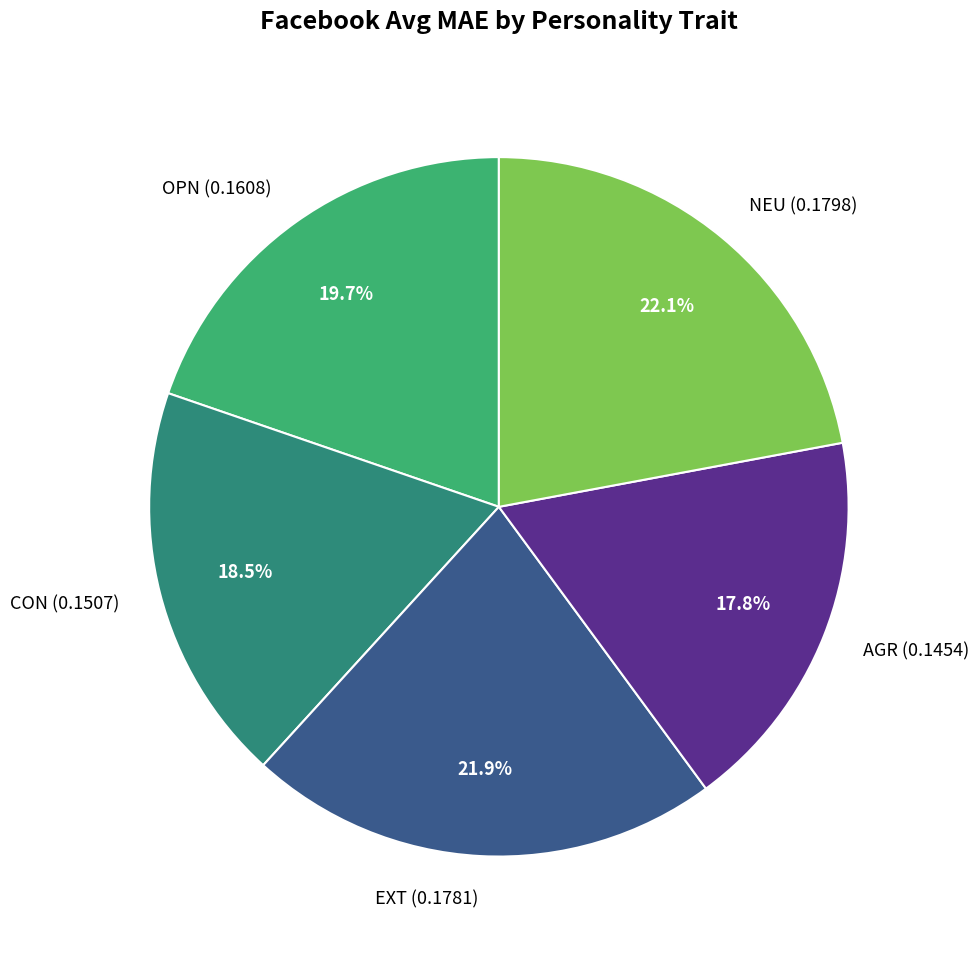

Does AGR account for over 50% of the chart?

No